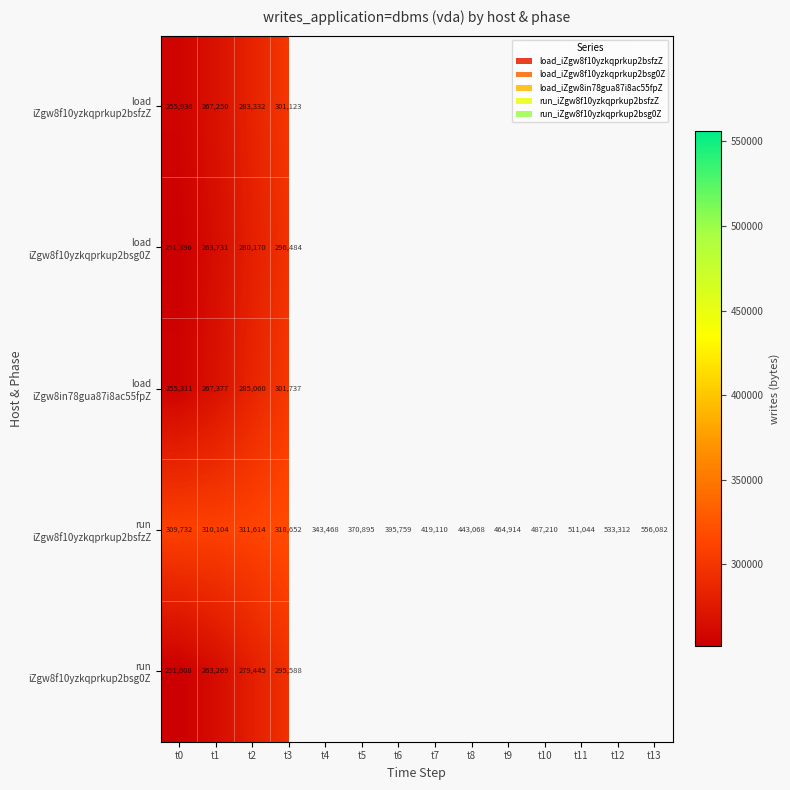

What is the spread (max minus min) of values at t3?

23064